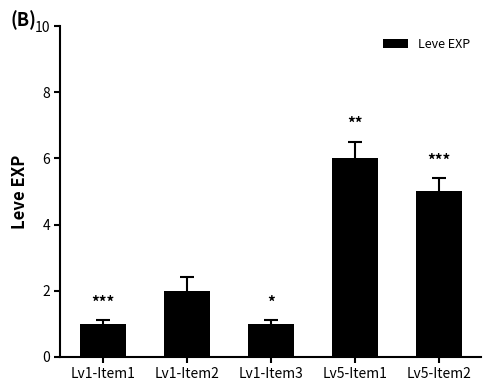

Which label corresponds to the largest value in the chart?

Lv5-Item1